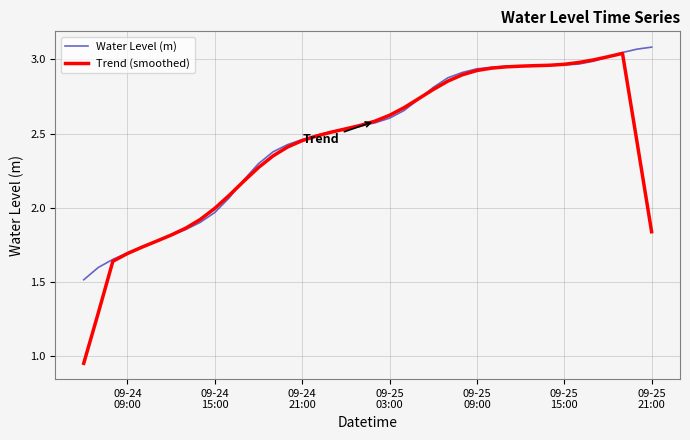

What are all the series names shown in the legend?

Water Level (m), Trend (smoothed)